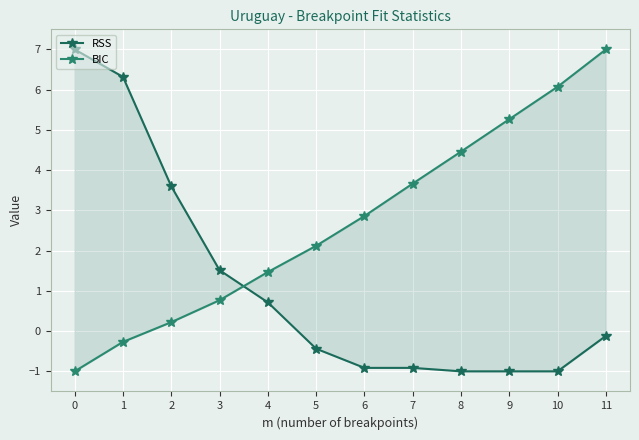

Is the value of BIC at 10 greater than the value of RSS at 10?

Yes